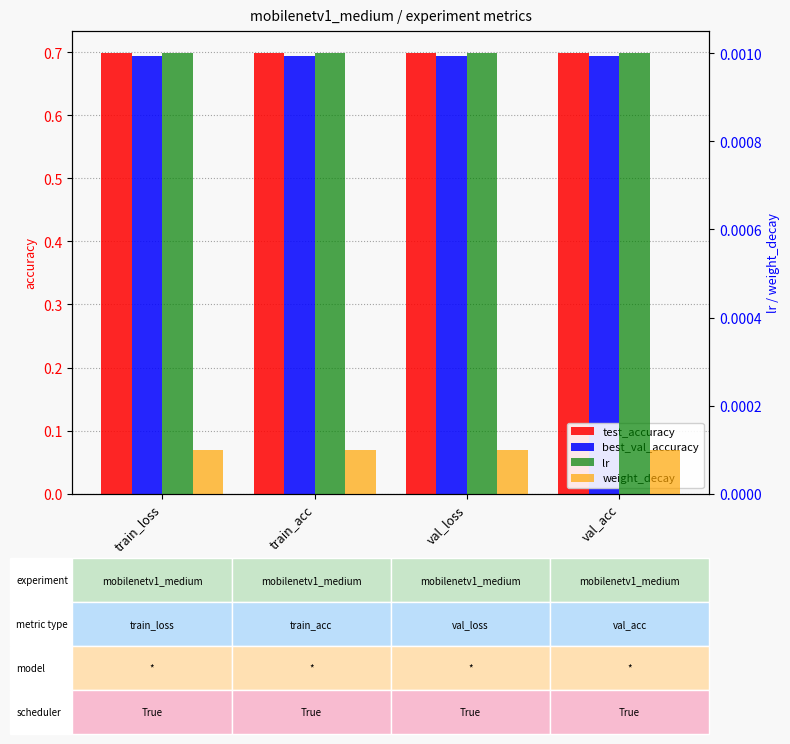

Count the number of categories in the chart.

4